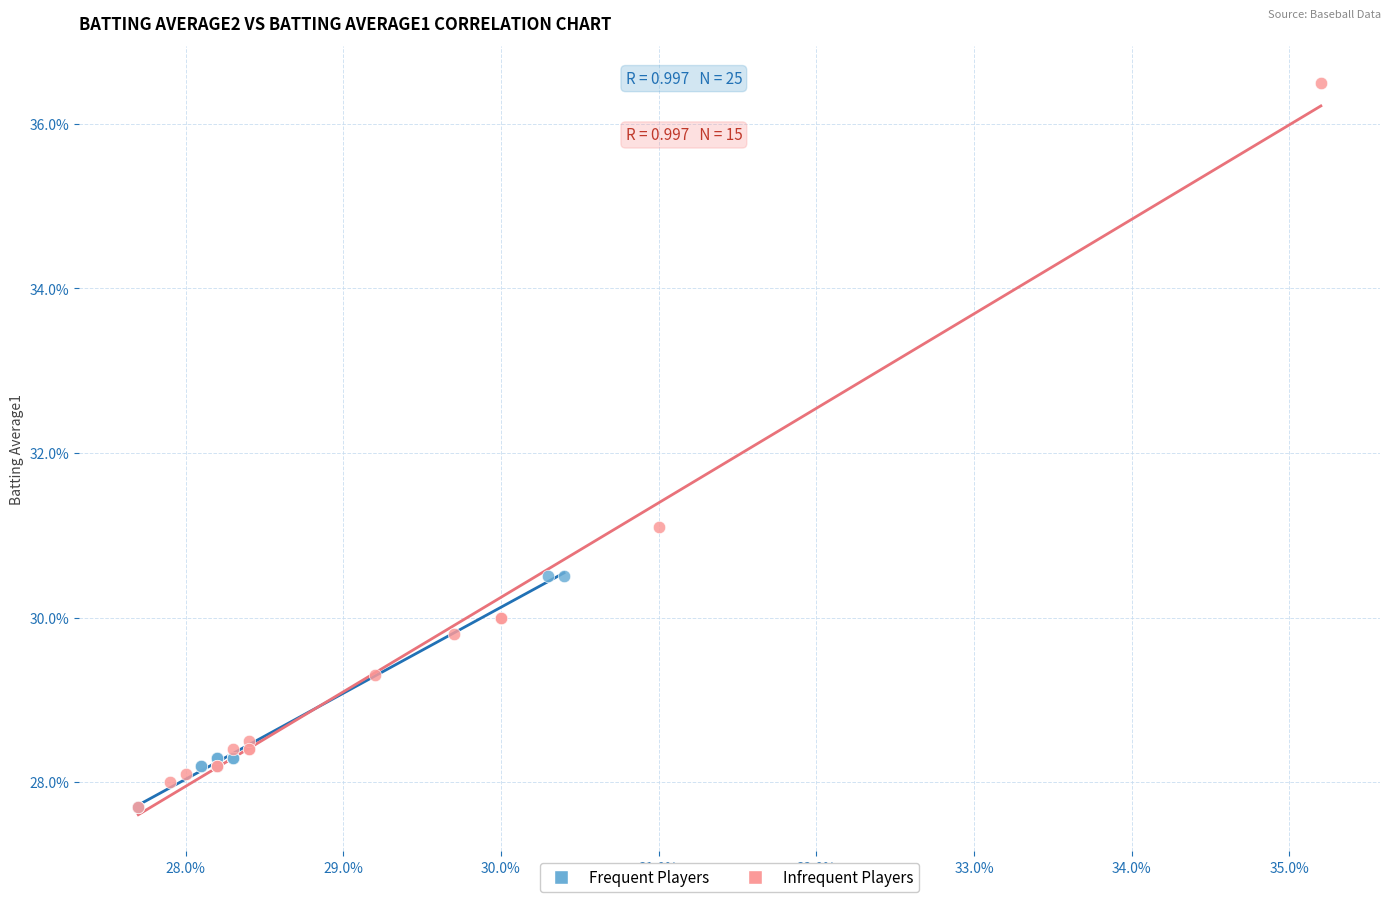

What are all the series names shown in the legend?

Frequent Players, Infrequent Players